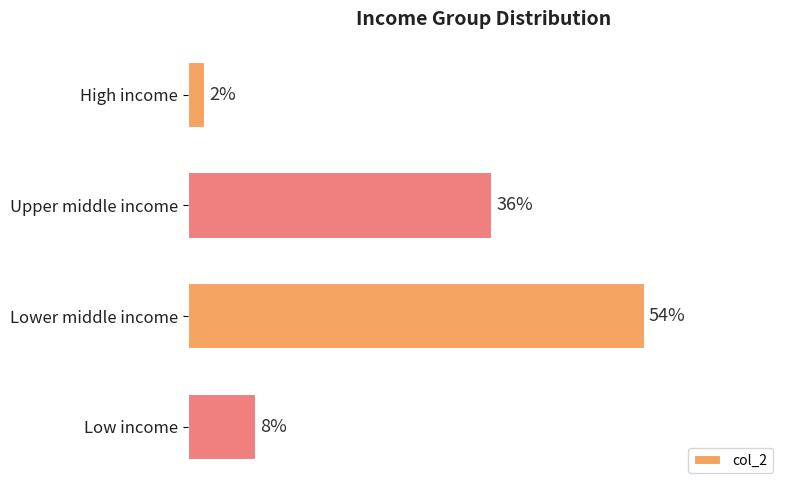

Which category has the lowest value across all series?

High income